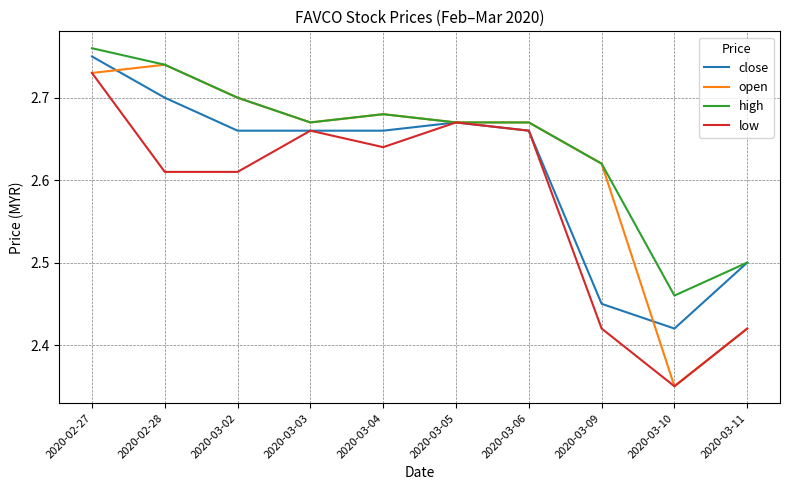

Which label corresponds to the smallest value in the chart?

2020-03-10